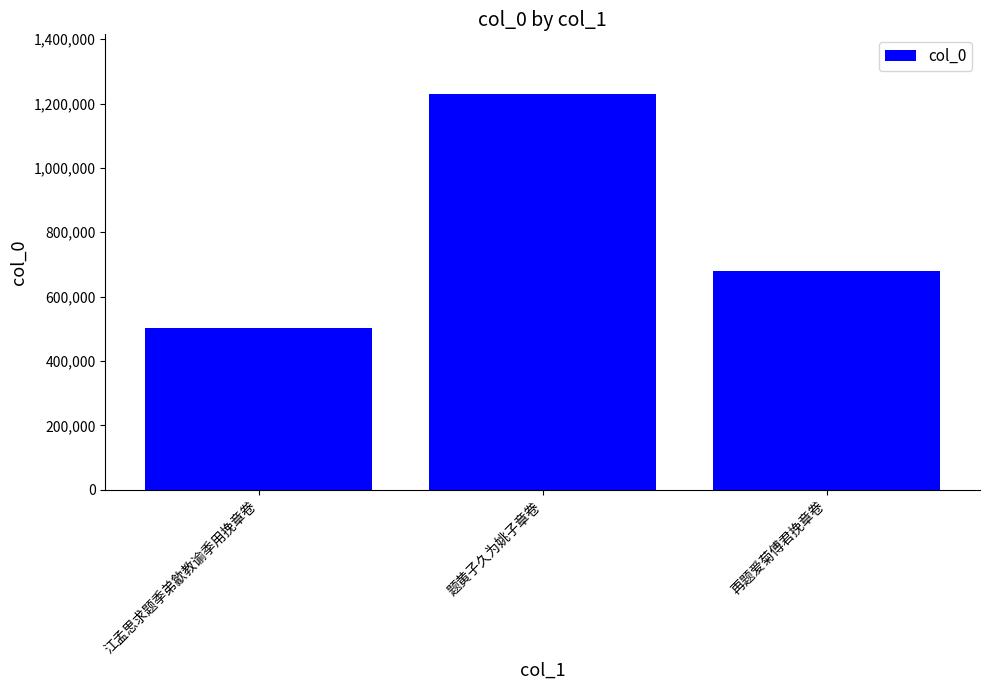

Rank the categories by value from highest to lowest.

题黄子久为姚子章卷, 再题爱菊傅君挽章卷, 江孟思求题季弟歙教谕季用挽章卷